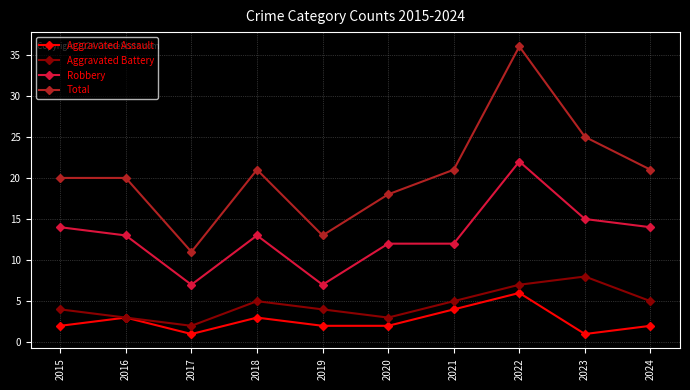

The value of Robbery at 2022 is 29. True or false?

False